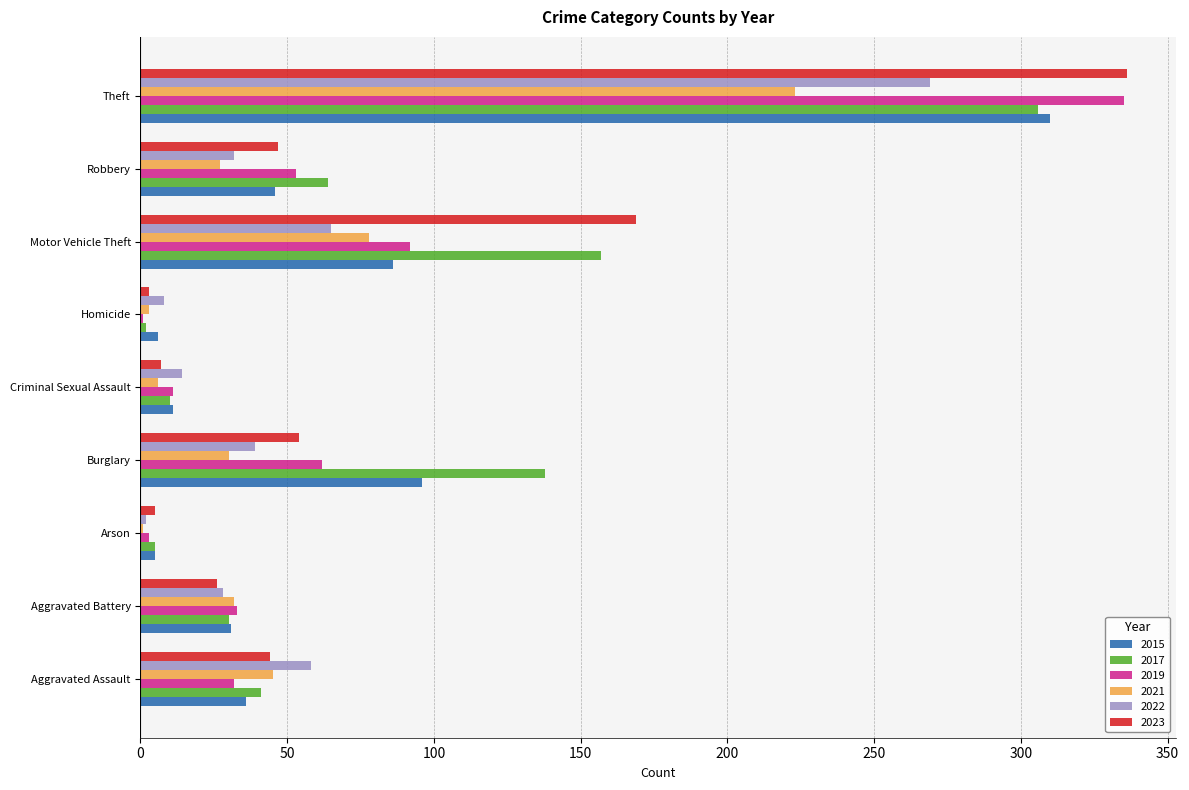

Is the value of 2017 at Aggravated Battery greater than the value of 2019 at Criminal Sexual Assault?

Yes